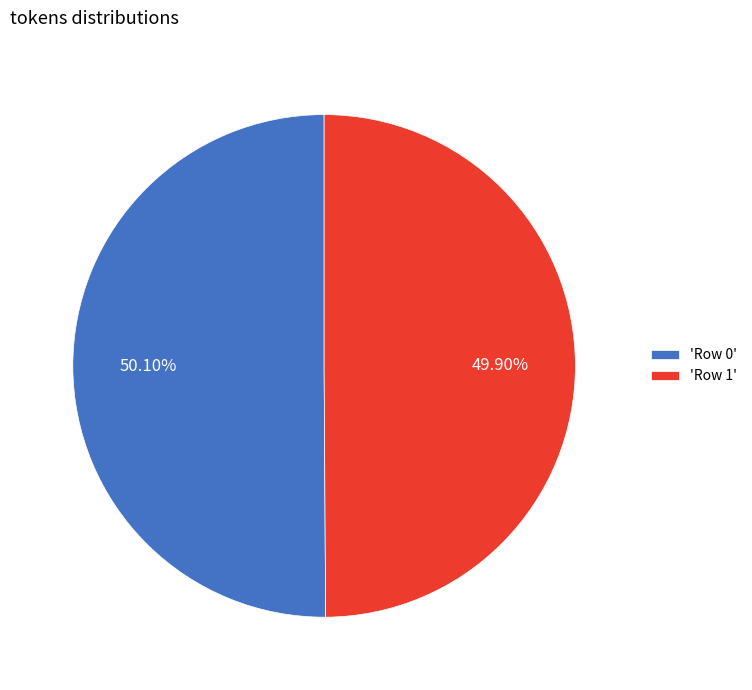

To the nearest percent, what is the average slice percentage?

50%